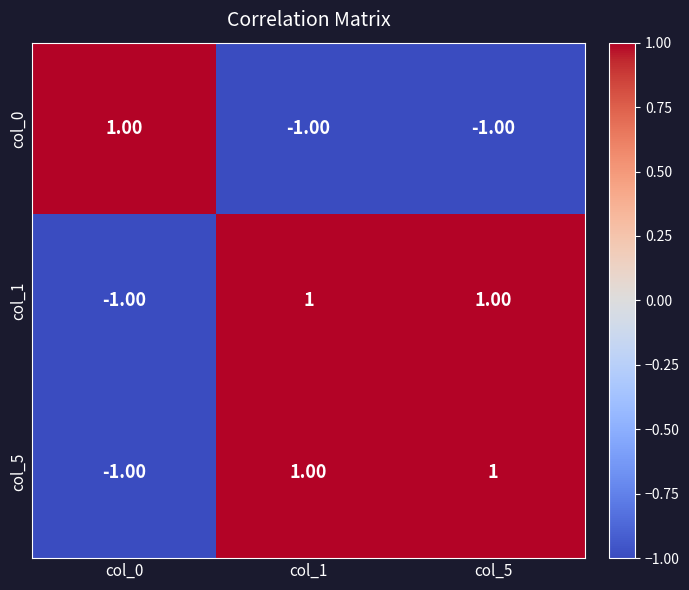

Is the value of col_0 at col_5 greater than the value of col_1 at col_1?

No